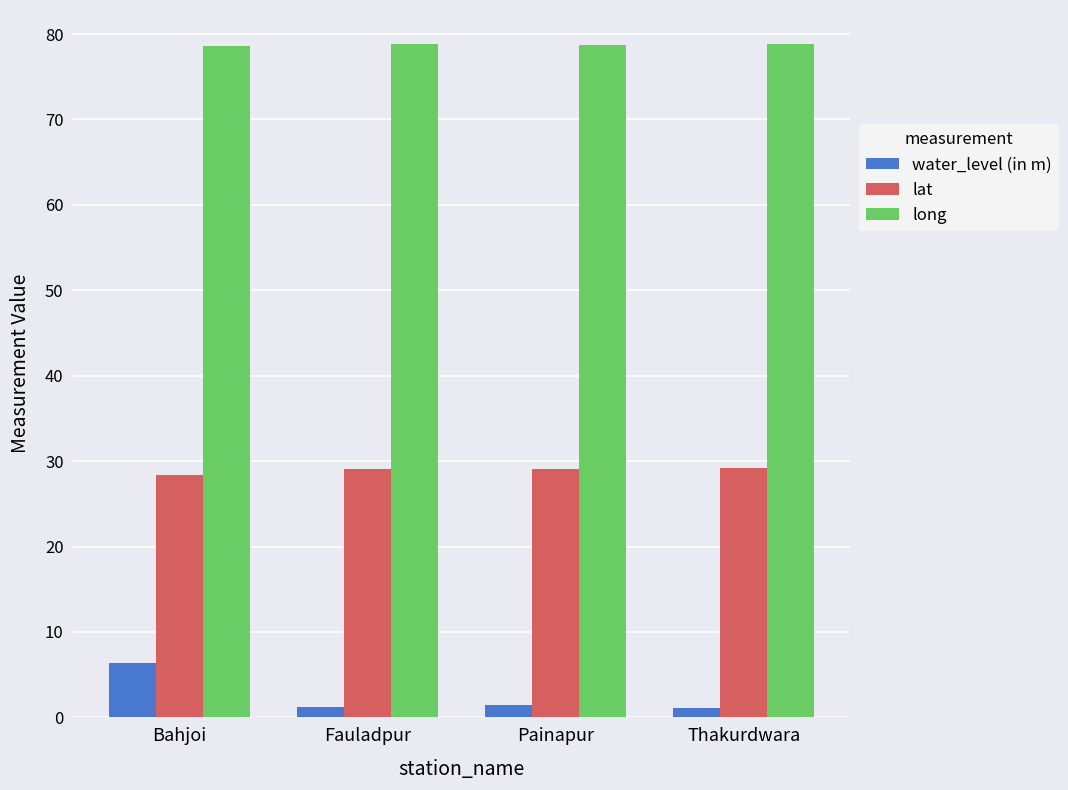

What is the average value of the lat series?

28.9